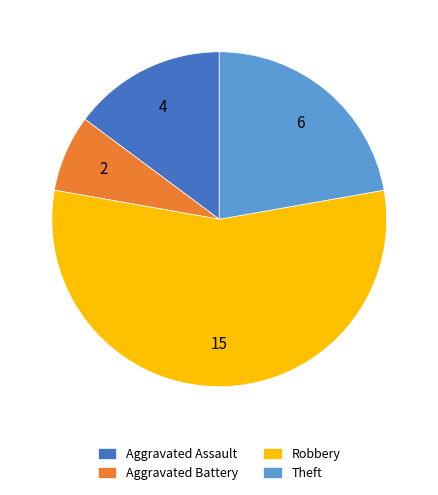

Which slice is the smallest?

Aggravated Battery